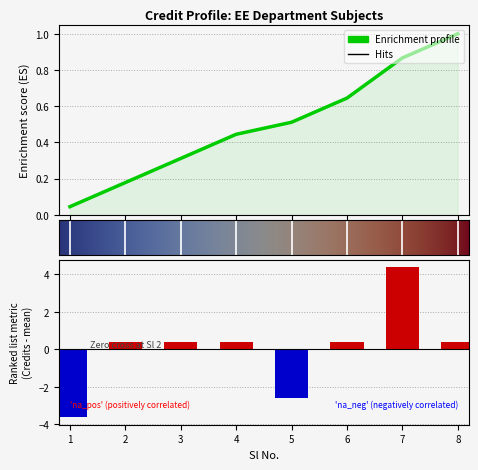

List the labels in order of value, largest first.

7, 2, 3, 4, 6, 8, 5, 1